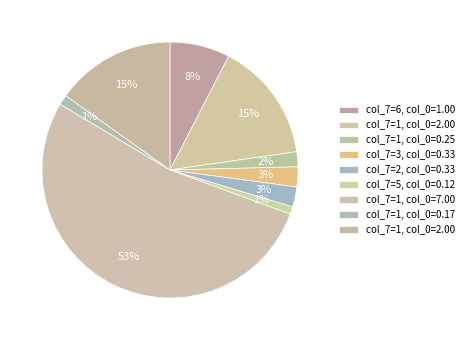

How many slices are in this pie chart?

9